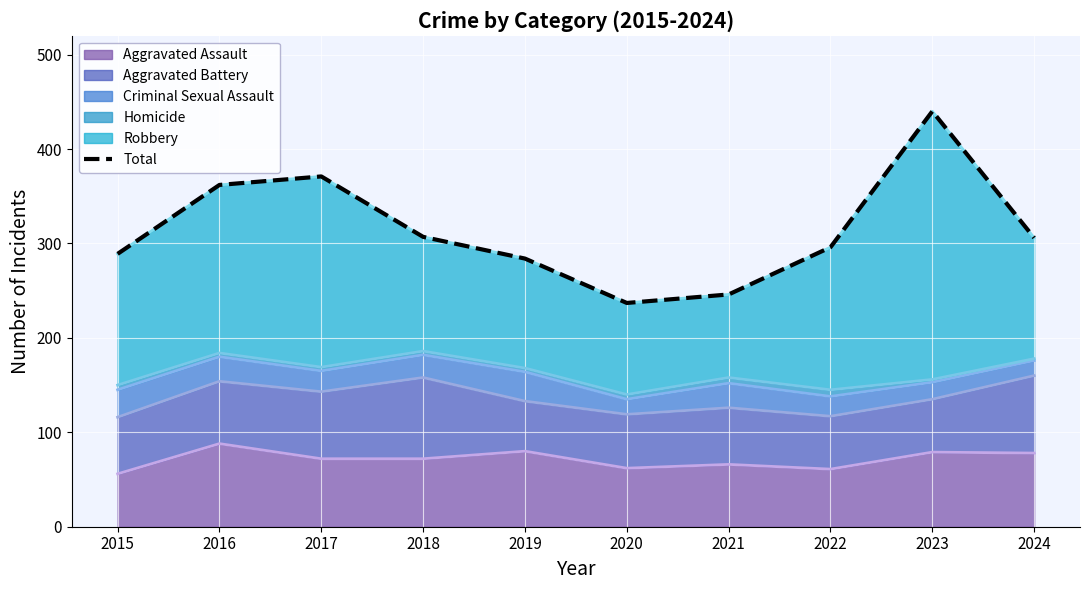

Rank the categories by value from lowest to highest.

2020, 2021, 2019, 2015, 2022, 2024, 2018, 2016, 2017, 2023